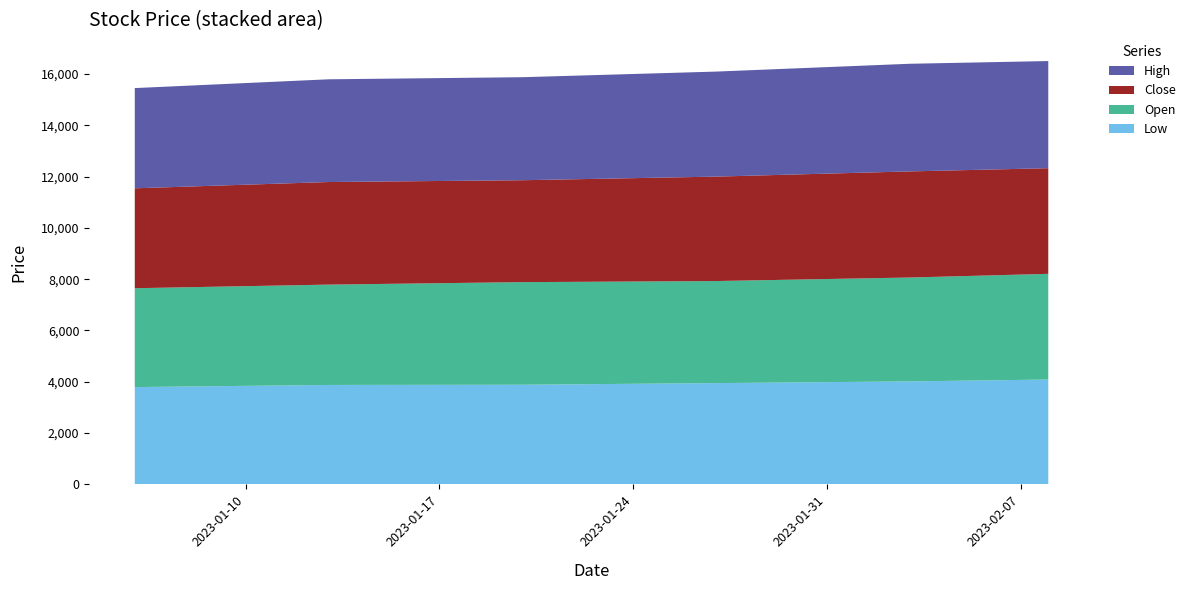

Reading right to left, extract all data points from this chart.

Open: 2023-02-08=4119.6	2023-02-03=4049.3	2023-01-27=3978.1	2023-01-20=3999.3	2023-01-13=3910.8	2023-01-06=3853.3
High: 2023-02-08=4176.5	2023-02-03=4195.4	2023-01-27=4094.2	2023-01-20=4015.4	2023-01-13=4003.9	2023-01-06=3906.2
Low: 2023-02-08=4088.4	2023-02-03=4015.6	2023-01-27=3949.1	2023-01-20=3885.5	2023-01-13=3877.3	2023-01-06=3794.3
Close: 2023-02-08=4117.9	2023-02-03=4136.5	2023-01-27=4070.6	2023-01-20=3972.6	2023-01-13=3999.1	2023-01-06=3895.1